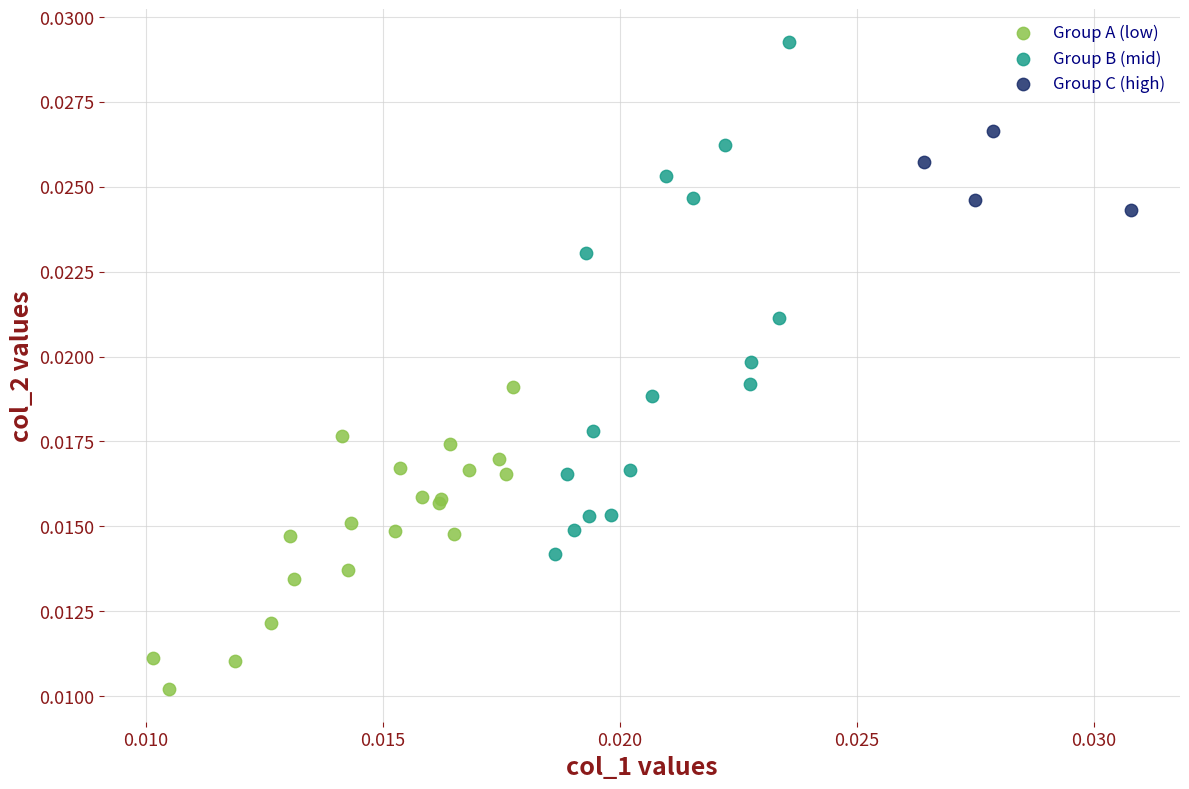

Which series reaches the minimum Y coordinate?

Group A (low)